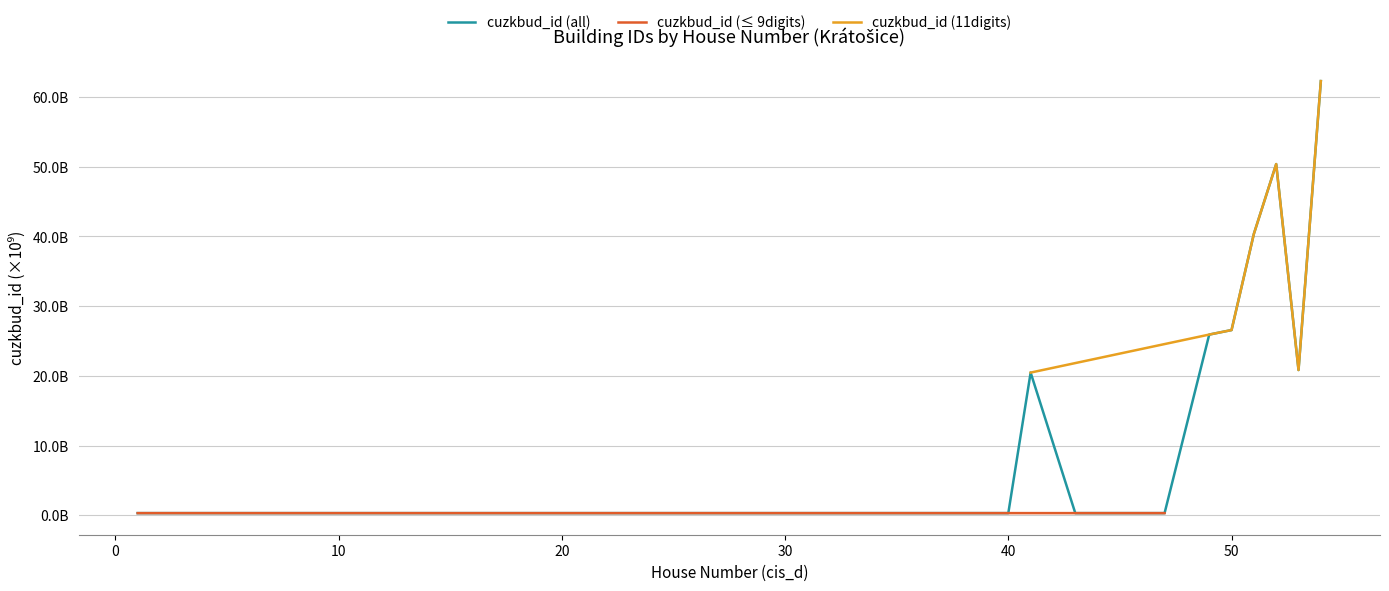

Rank the categories by value from highest to lowest.

54, 52, 51, 50, 49, 53, 41, 11, 40, 12, 14, 44, 1, 43, 30, 7, 4, 38, 47, 28, 36, 45, 34, 37, 29, 9, 23, 18, 31, 22, 17, 15, 3, 10, 27, 33, 21, 6, 16, 24